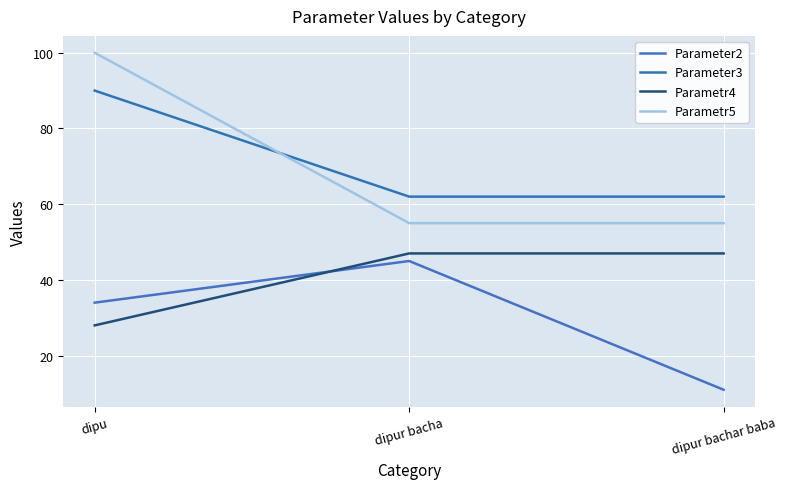

What is the difference between the maximum and minimum values in the Parameter2 series?

34